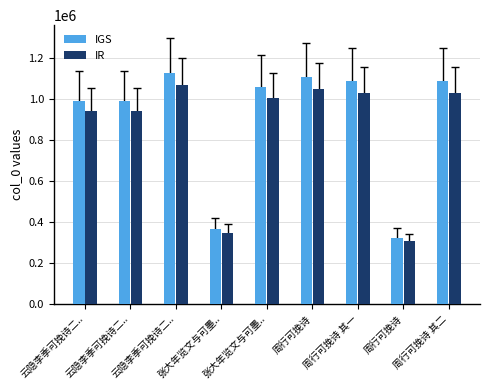

Reading right to left, extract all data points from this chart.

IGS: 周行可挽诗 其二=1085912.0	周行可挽诗=322976.0	周行可挽诗 其一=1085911.0	周行可挽诗=1105530.0	张大年览文与可墨..=1058013.0	张大年览文与可墨..=365165.0	云隐李季可挽诗二..=1126422.0	云隐李季可挽诗二..=990111.0	云隐李季可挽诗二..=990112.0
IR: 周行可挽诗 其二=1031616.4	周行可挽诗=306827.2	周行可挽诗 其一=1031615.4	周行可挽诗=1050253.5	张大年览文与可墨..=1005112.3	张大年览文与可墨..=346906.8	云隐李季可挽诗二..=1070100.9	云隐李季可挽诗二..=940605.4	云隐李季可挽诗二..=940606.4